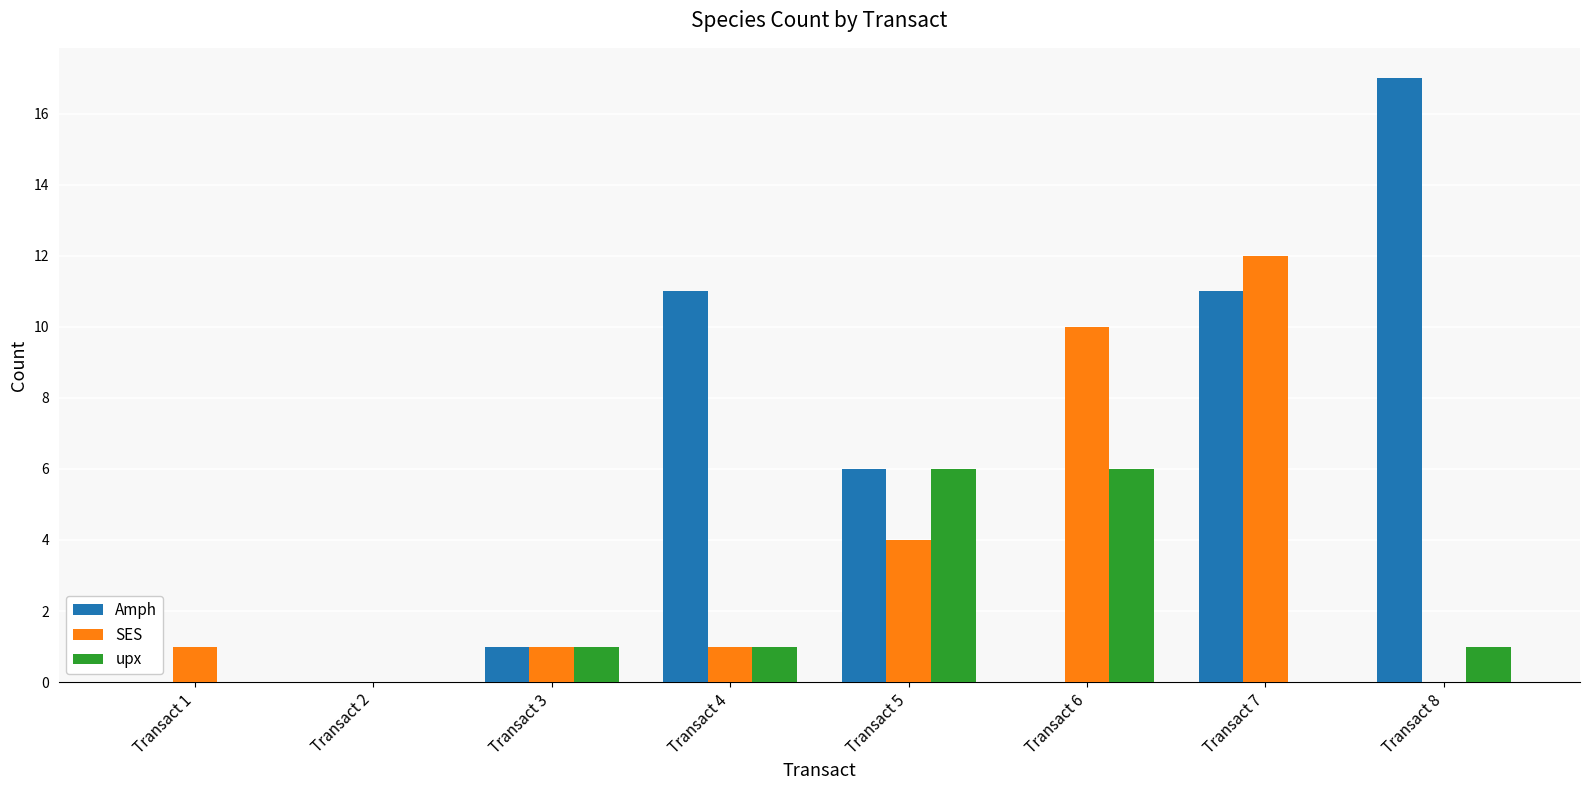

What is the sum of all upx values?

15